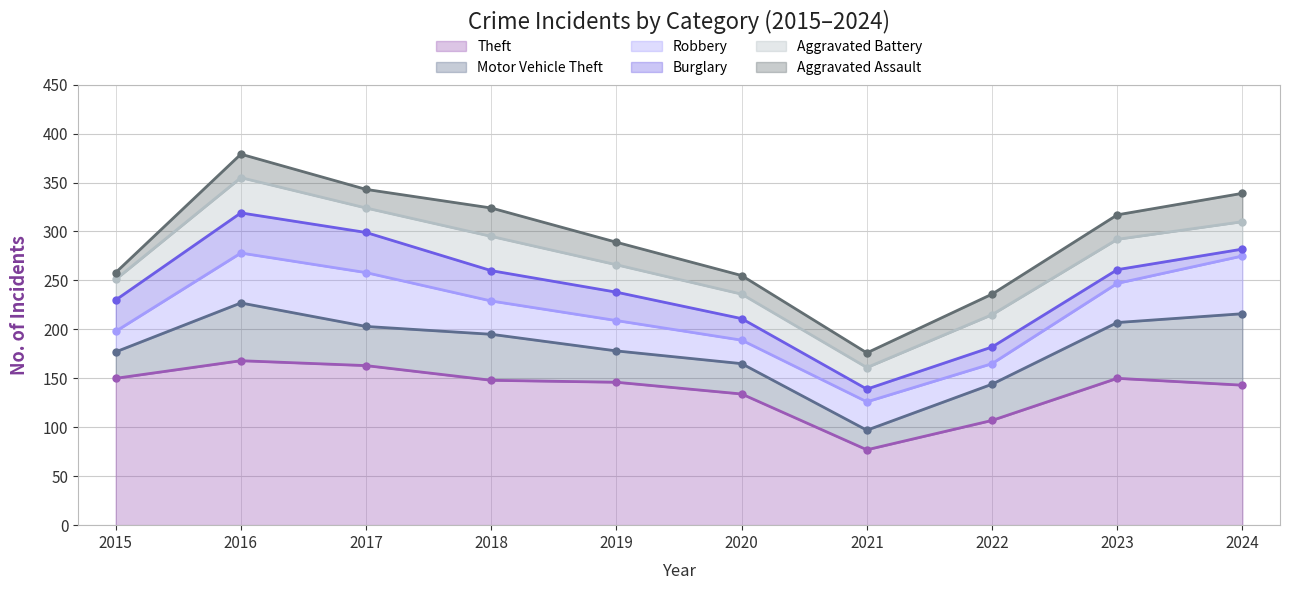

What is the value of the Aggravated Battery point at the 3rd from the left?

25